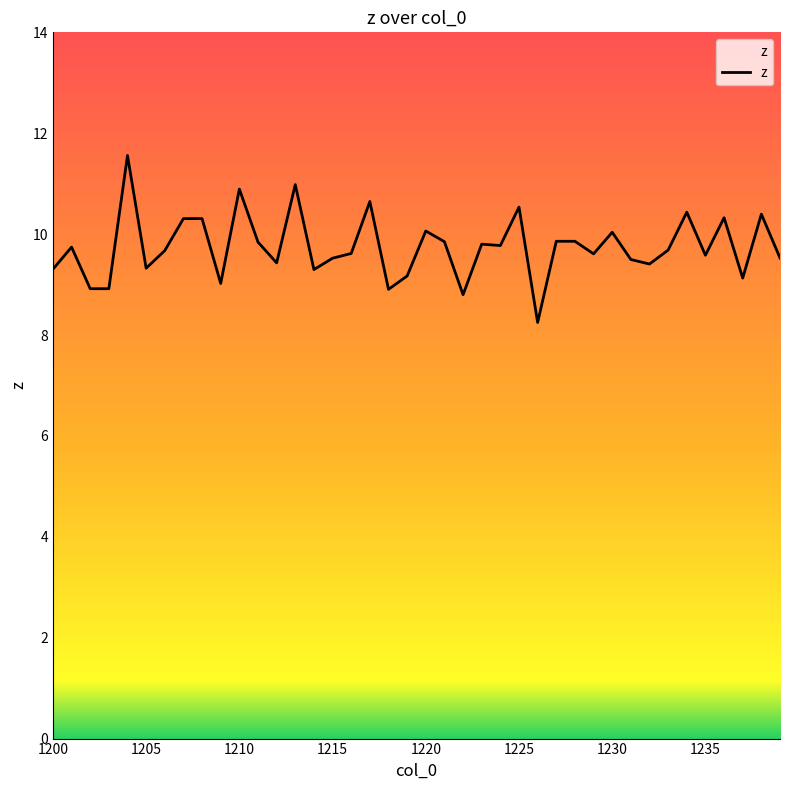

What is the difference between the maximum and minimum values?

3.3